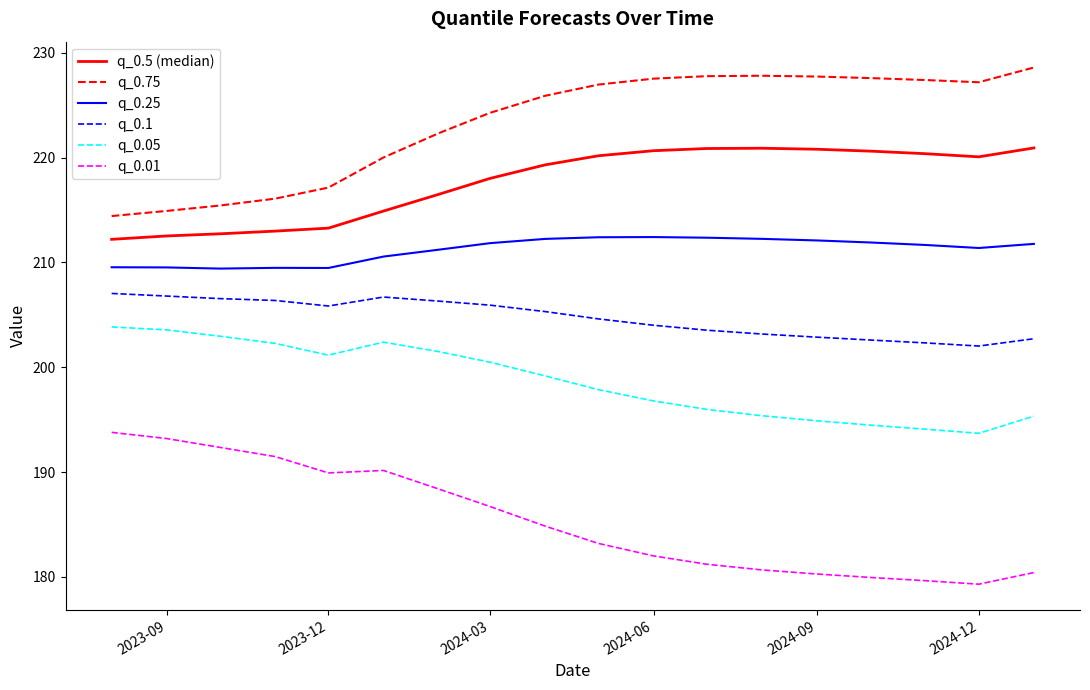

True or false: q_0.01 has more than 0 points higher than both neighbors.

True